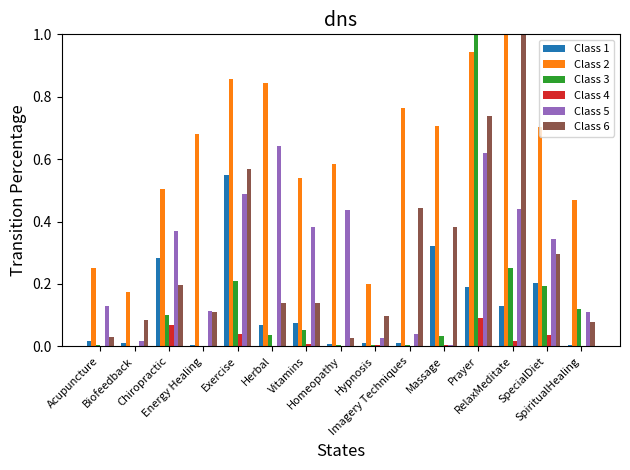

What is the maximum value shown in the chart?

1.0